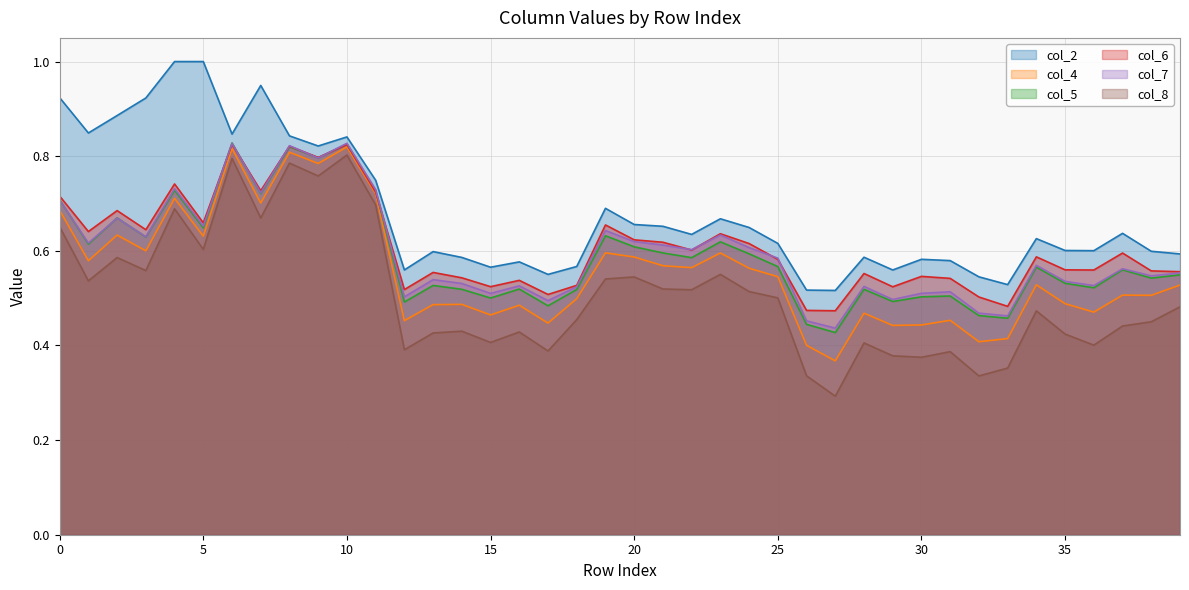

Which series has the largest total across all categories?

col_2